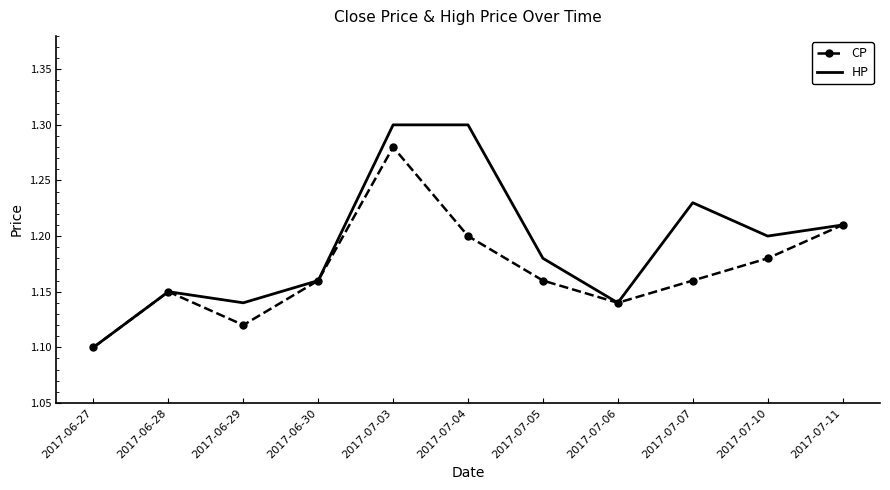

What position from the right is 2017-07-04?

6